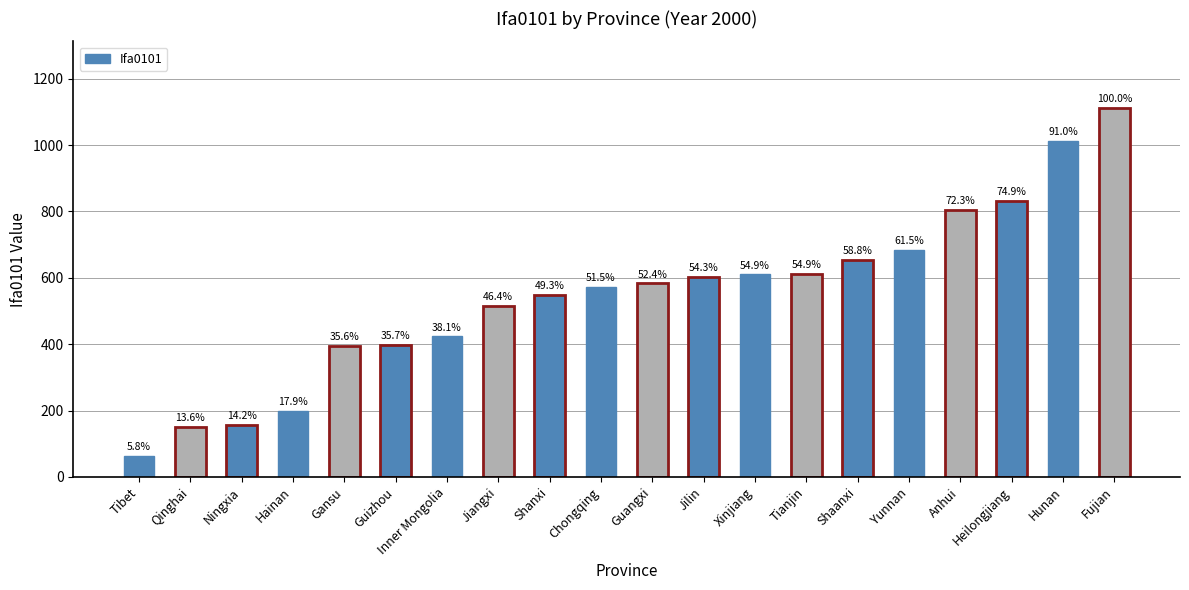

Reading left to right, list all the values displayed in this chart.

Tibet=64.0	Qinghai=151.1	Ningxia=157.5	Hainan=198.9	Gansu=395.4	Guizhou=397.0	Inner Mongolia=423.6	Jiangxi=516.1	Shanxi=548.2	Chongqing=572.6	Guangxi=583.3	Jilin=603.5	Xinjiang=610.4	Tianjin=610.9	Shaanxi=653.7	Yunnan=684.0	Anhui=804.0	Heilongjiang=832.6	Hunan=1012.2	Fujian=1112.2